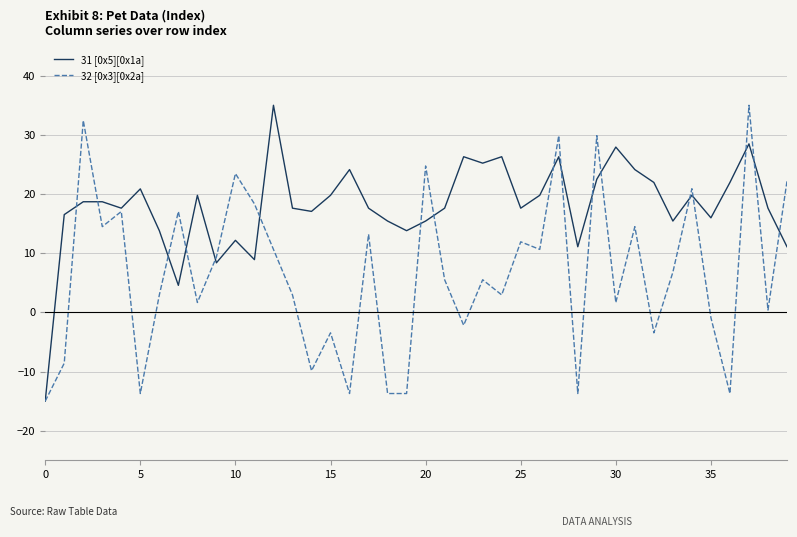

What is the greatest value displayed?

35.0